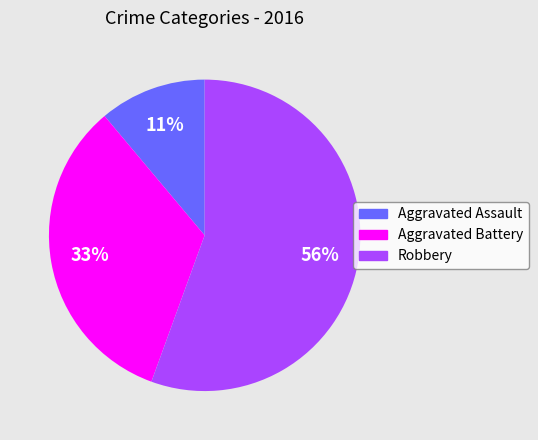

What is the smallest slice in the pie chart?

Aggravated Assault